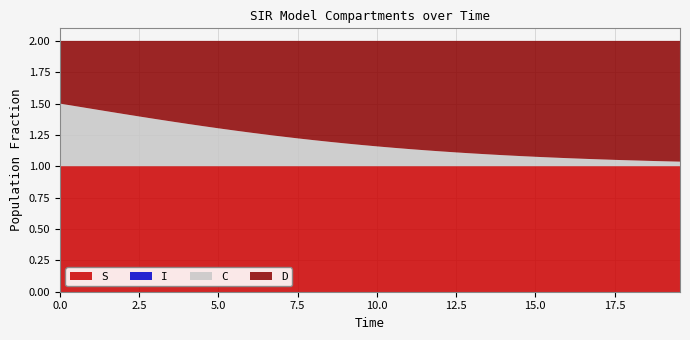

Reading left to right, transcribe all the data shown in this chart.

S: 0=1.0	1=1.0	2=1.0	3=1.0	4=1.0	5=1.0	6=1.0	7=1.0	8=1.0	9=1.0	10=1.0	11=1.0	12=1.0	13=1.0	14=1.0	15=1.0	16=1.0	17=1.0	18=1.0	19=1.0	20=1.0	21=1.0	22=1.0	23=1.0	24=1.0	25=1.0	26=1.0	27=1.0	28=1.0	29=1.0	30=1.0	31=1.0	32=1.0	33=1.0	34=1.0	35=1.0	36=1.0	37=1.0	38=1.0	39=1.0
I: 0=0.0	1=0.0	2=0.0	3=0.0	4=0.0	5=0.0	6=0.0	7=0.0	8=0.0	9=0.0	10=0.0	11=0.0	12=0.0	13=0.0	14=0.0	15=0.0	16=0.0	17=0.0	18=0.0	19=0.0	20=0.0	21=0.0	22=0.0	23=0.0	24=0.0	25=0.0	26=0.0	27=0.0	28=0.0	29=0.0	30=0.0	31=0.0	32=0.0	33=0.0	34=0.0	35=0.0	36=0.0	37=0.0	38=0.0	39=0.0
C: 0=0.5	1=0.5	2=0.5	3=0.4	4=0.4	5=0.4	6=0.4	7=0.4	8=0.3	9=0.3	10=0.3	11=0.3	12=0.3	13=0.3	14=0.2	15=0.2	16=0.2	17=0.2	18=0.2	19=0.2	20=0.2	21=0.1	22=0.1	23=0.1	24=0.1	25=0.1	26=0.1	27=0.1	28=0.1	29=0.1	30=0.1	31=0.1	32=0.1	33=0.1	34=0.1	35=0.1	36=0.0	37=0.0	38=0.0	39=0.0
D: 0=0.5	1=0.5	2=0.5	3=0.6	4=0.6	5=0.6	6=0.6	7=0.6	8=0.7	9=0.7	10=0.7	11=0.7	12=0.7	13=0.7	14=0.8	15=0.8	16=0.8	17=0.8	18=0.8	19=0.8	20=0.8	21=0.9	22=0.9	23=0.9	24=0.9	25=0.9	26=0.9	27=0.9	28=0.9	29=0.9	30=0.9	31=0.9	32=0.9	33=0.9	34=0.9	35=0.9	36=1.0	37=1.0	38=1.0	39=1.0